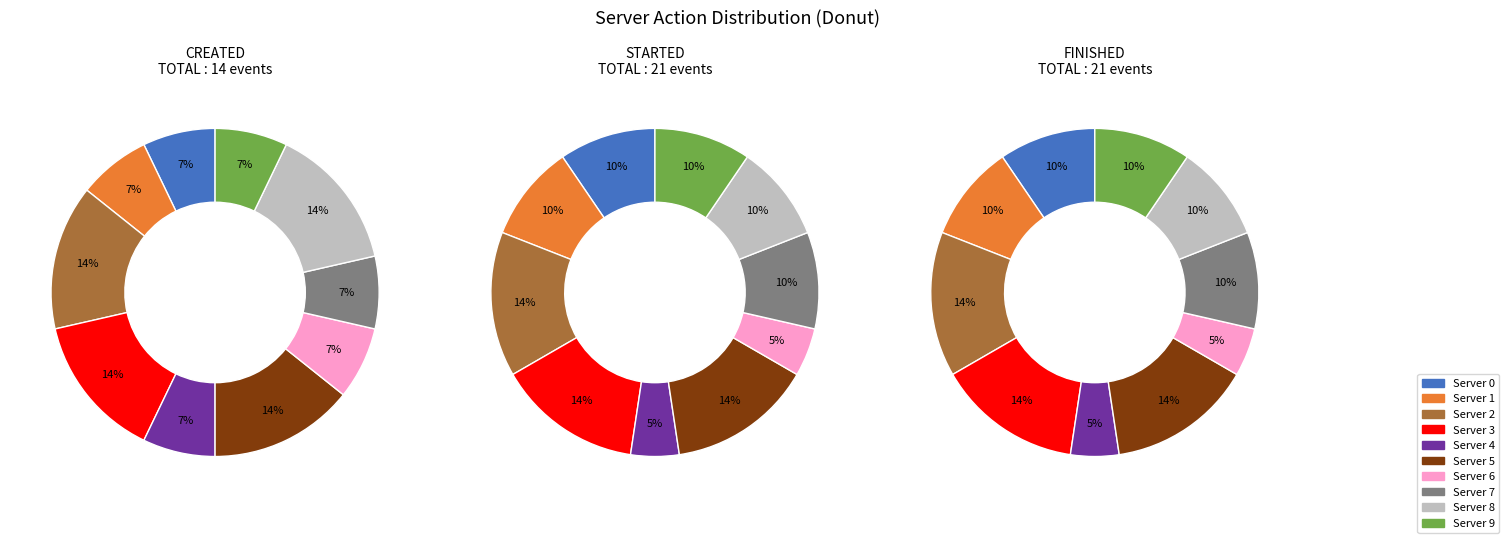

Is there a majority slice in this chart?

No